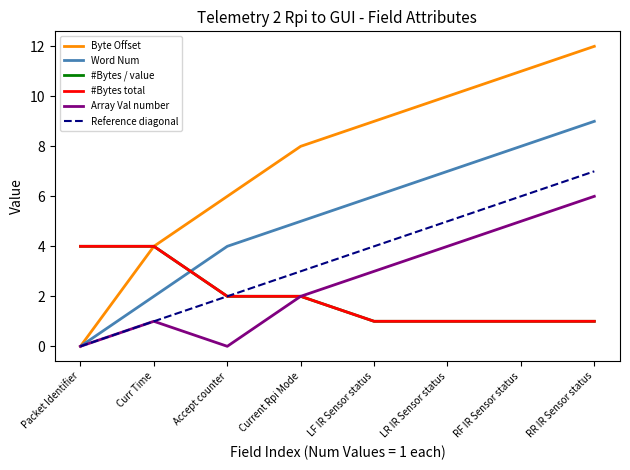

Does the chart have visible grid lines?

No